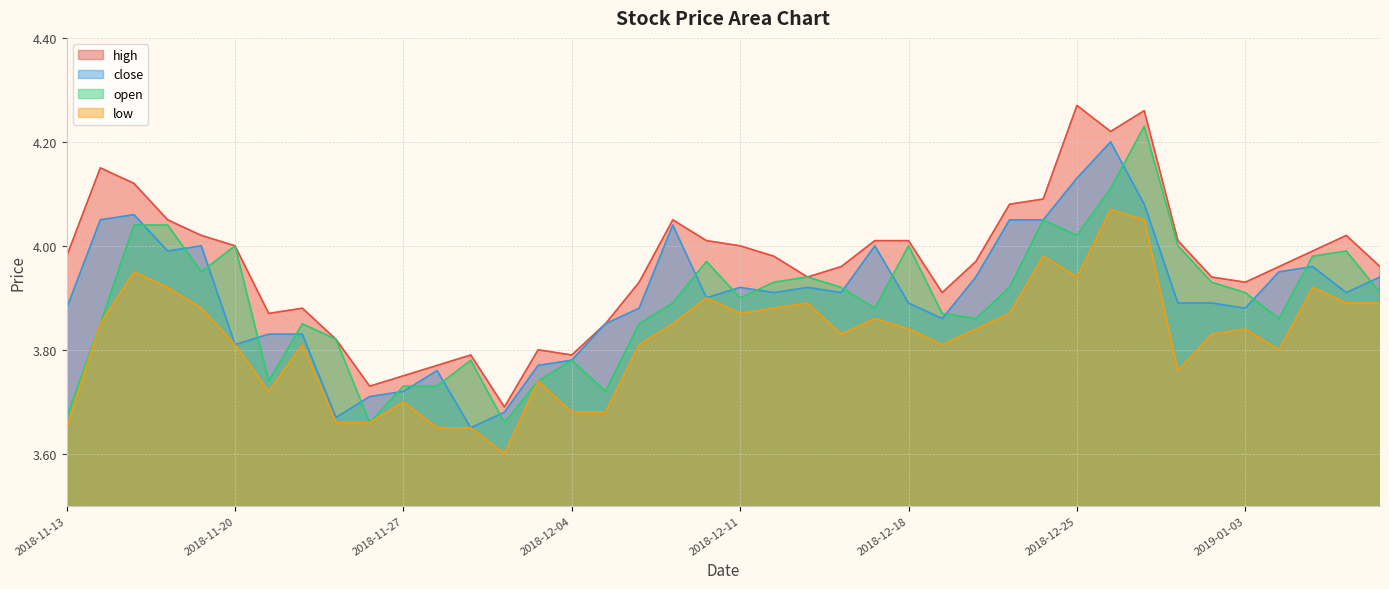

At which label does low reach its peak?

2018-12-26